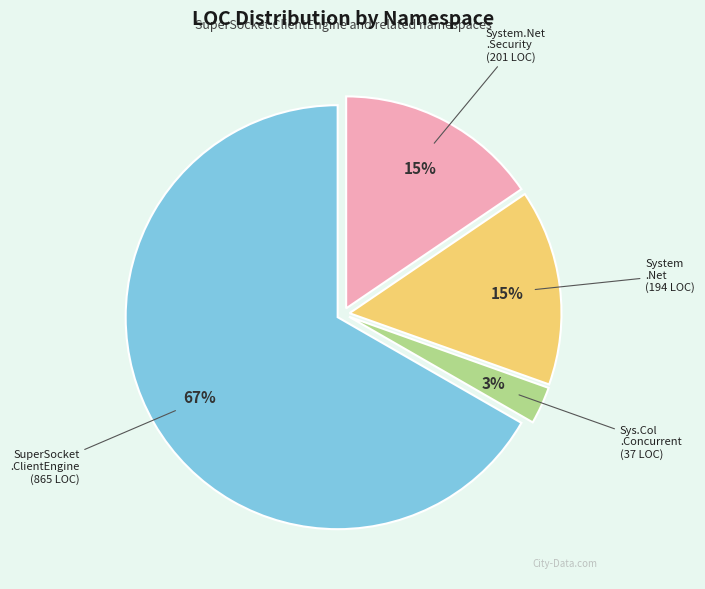

Is there any slice that represents more than half of the pie?

Yes